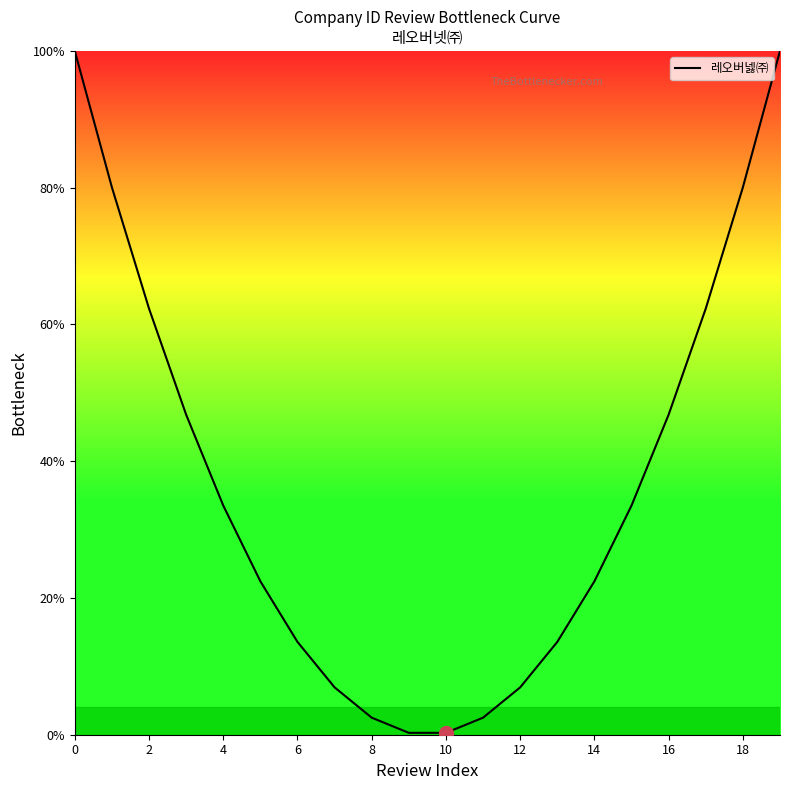

What is the difference between the maximum and minimum values?

99.7